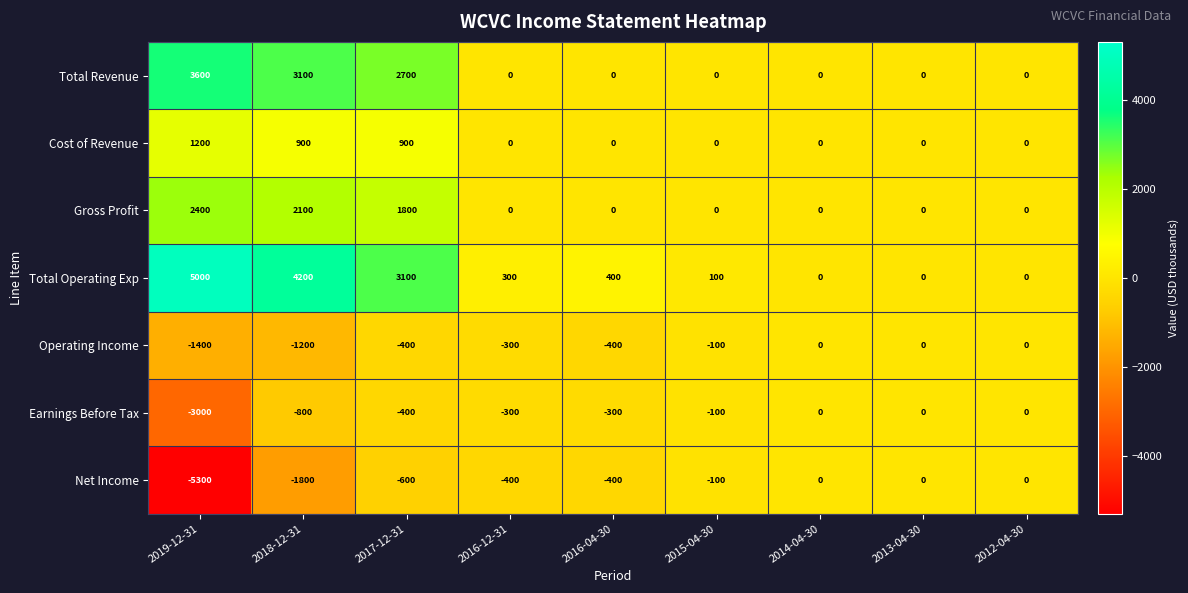

At which category is the sum across all series the highest?

2017-12-31